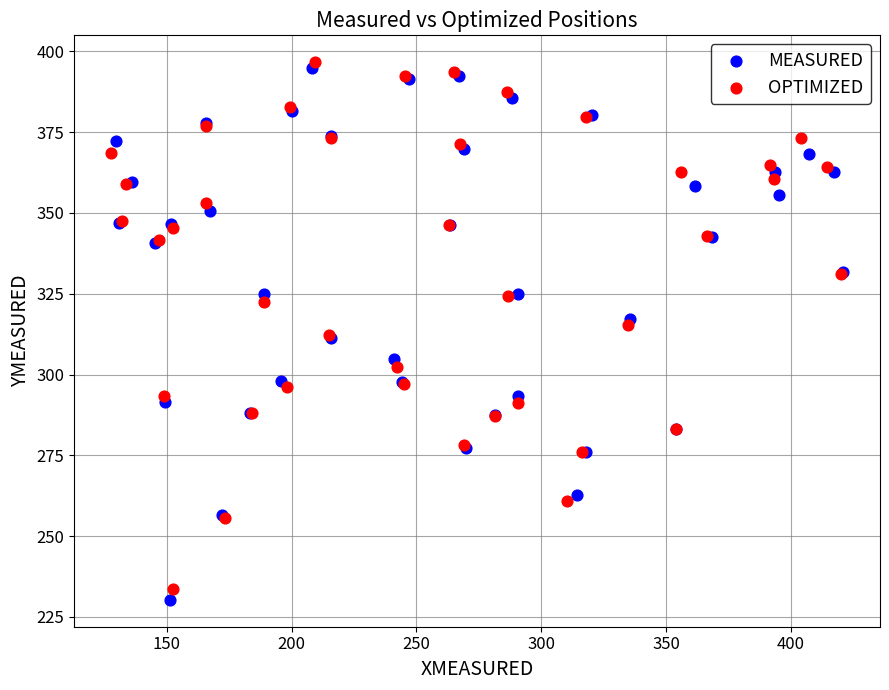

Which series reaches the minimum Y coordinate?

MEASURED